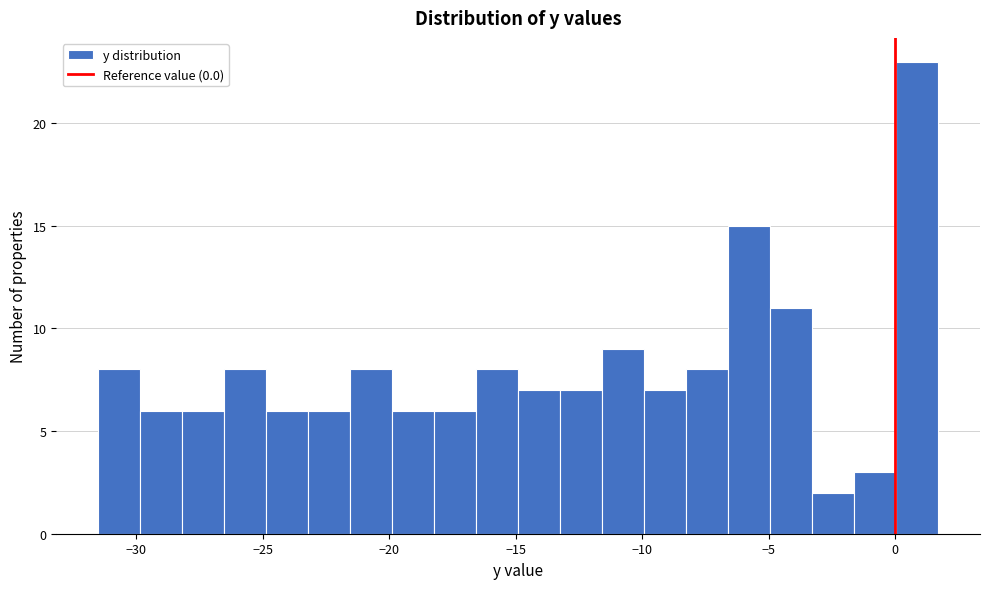

Around what value on the x-axis is the tallest bar? Give the approximate position of its centre, as read against the axis.

1.0